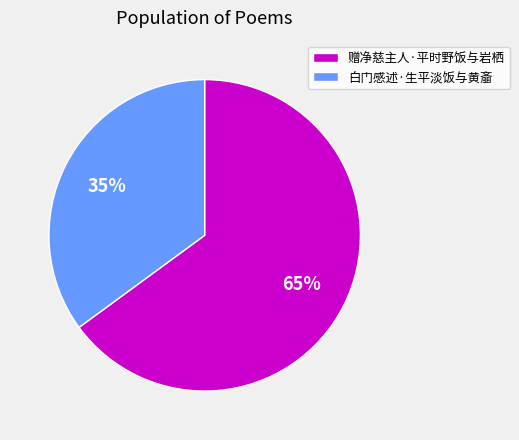

To the nearest percent, what portion does 白门感述·生平淡饭与黄齑 represent?

35%